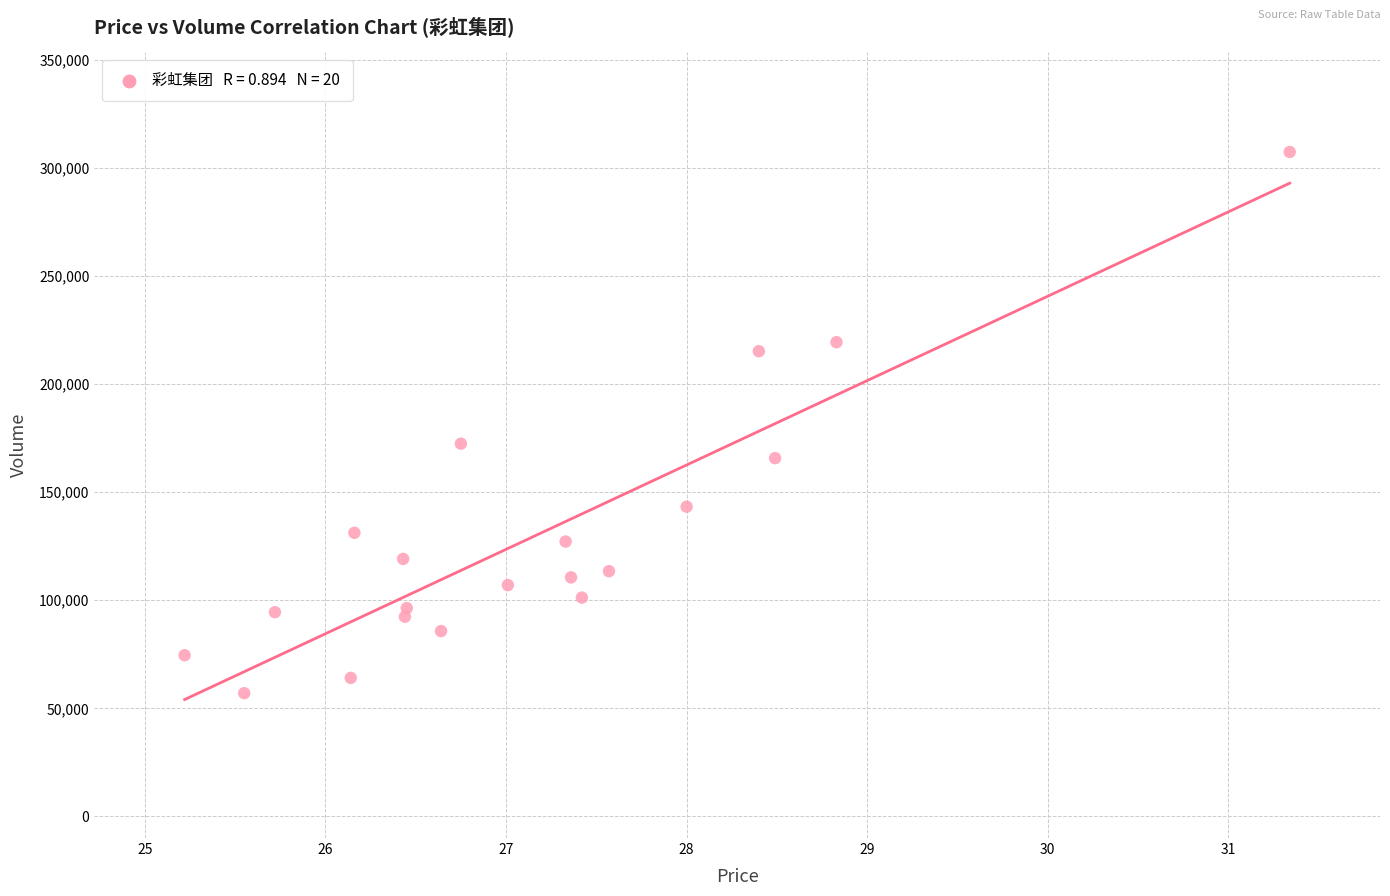

What is the range of Y values (max minus min)?

250326